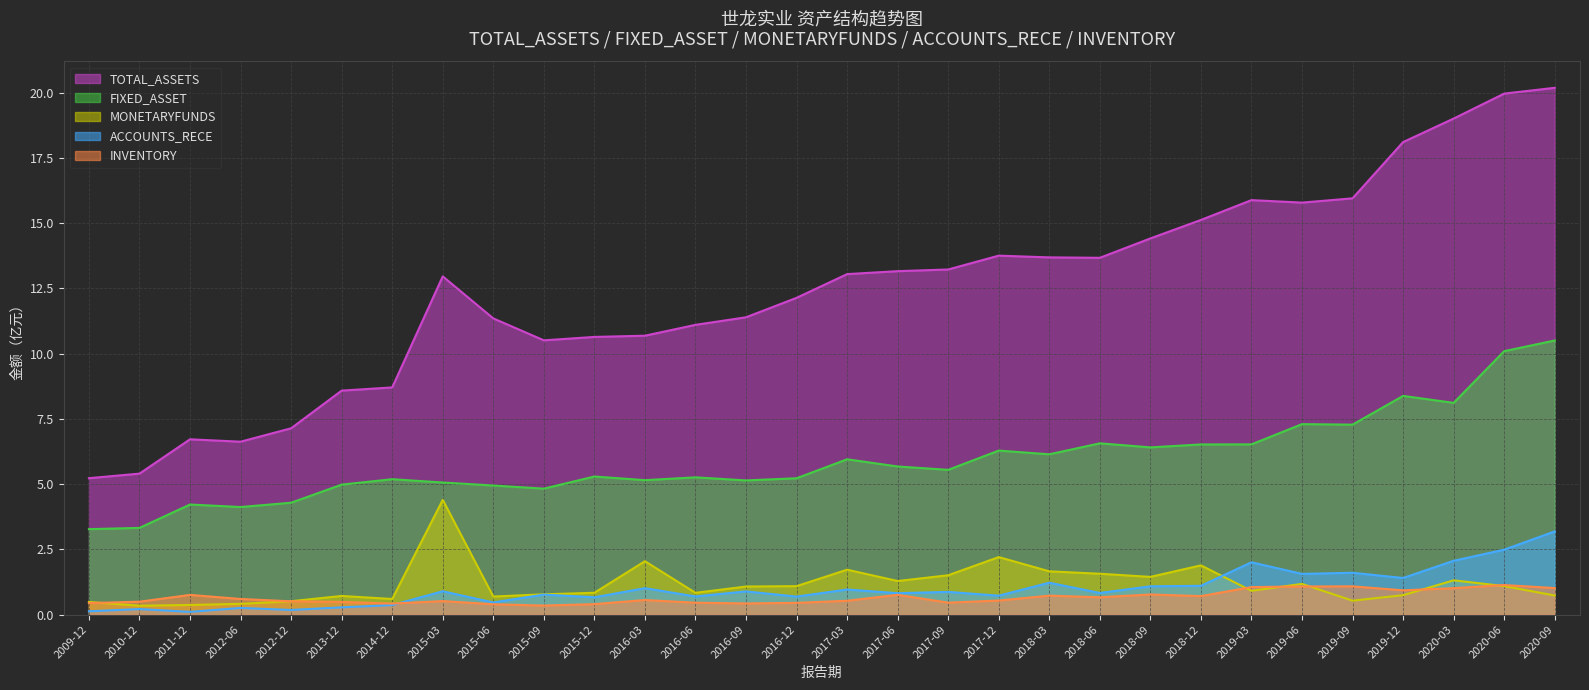

Is it true that ACCOUNTS_RECE equals 0.7 at 2016-06?

True